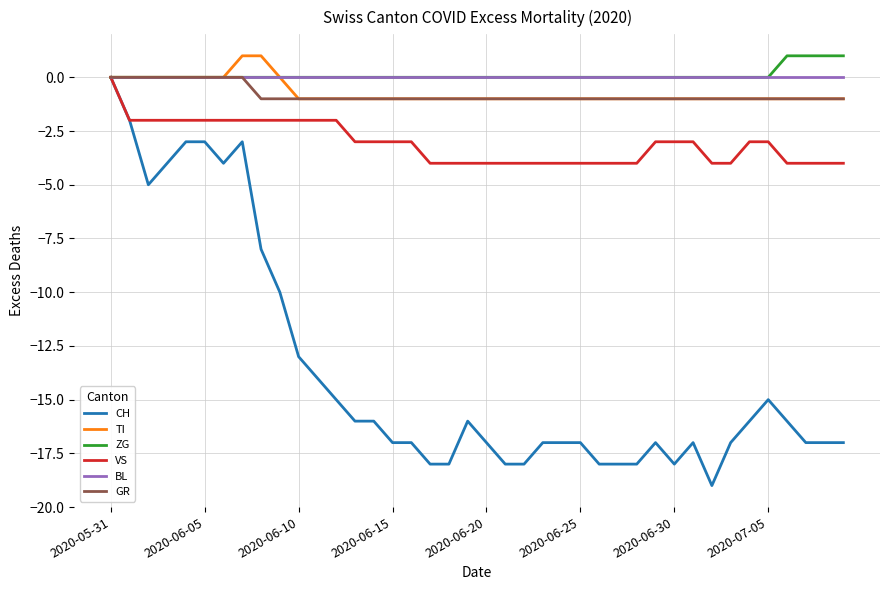

What is the minimum value shown in the chart?

-19